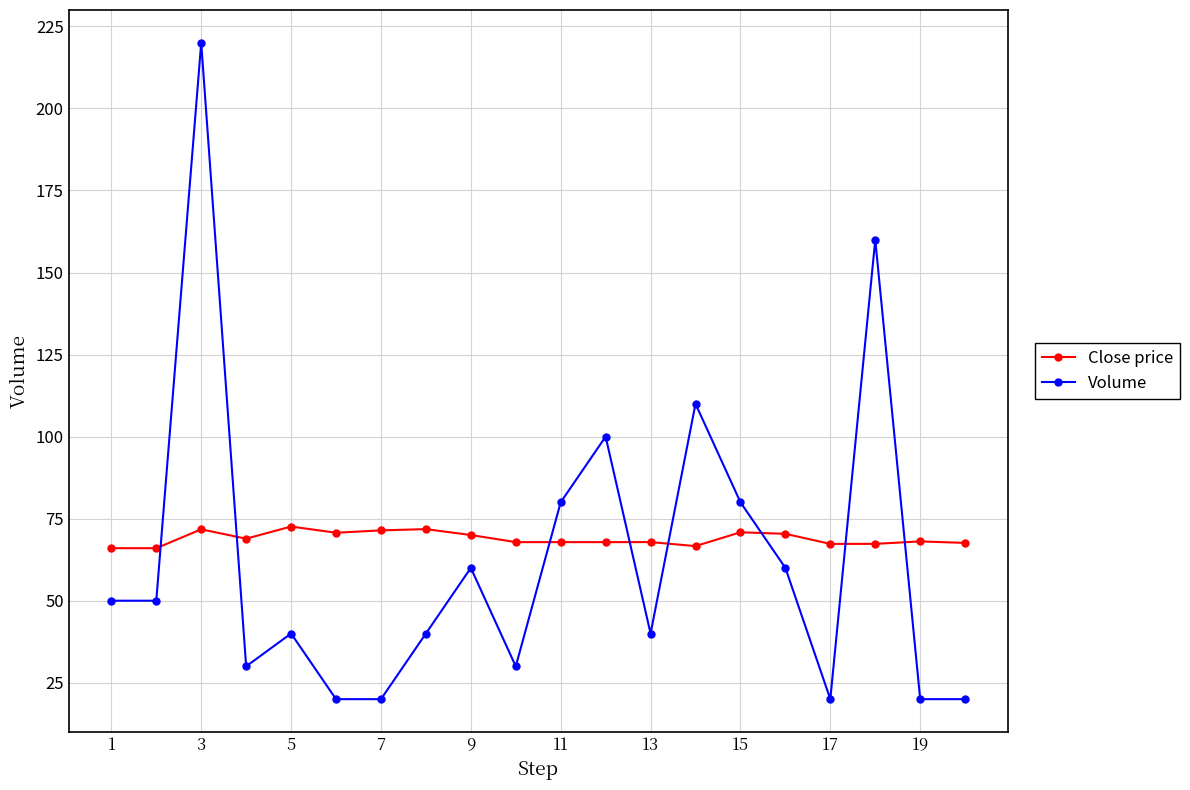

What is the difference between the maximum and minimum values in the Close price series?

6.6